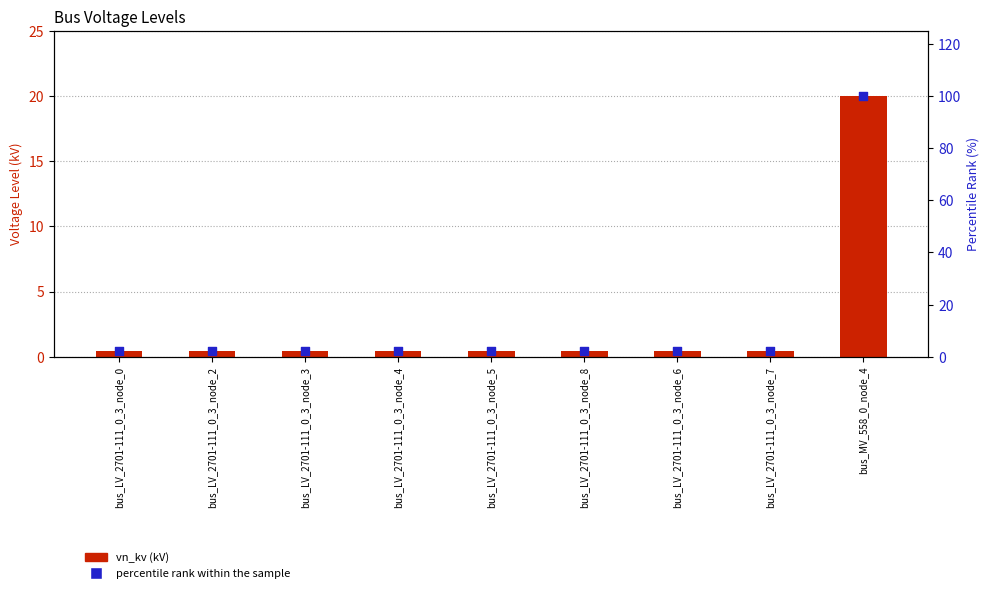

Which series has the widest spread of Y values?

percentile rank within the sample